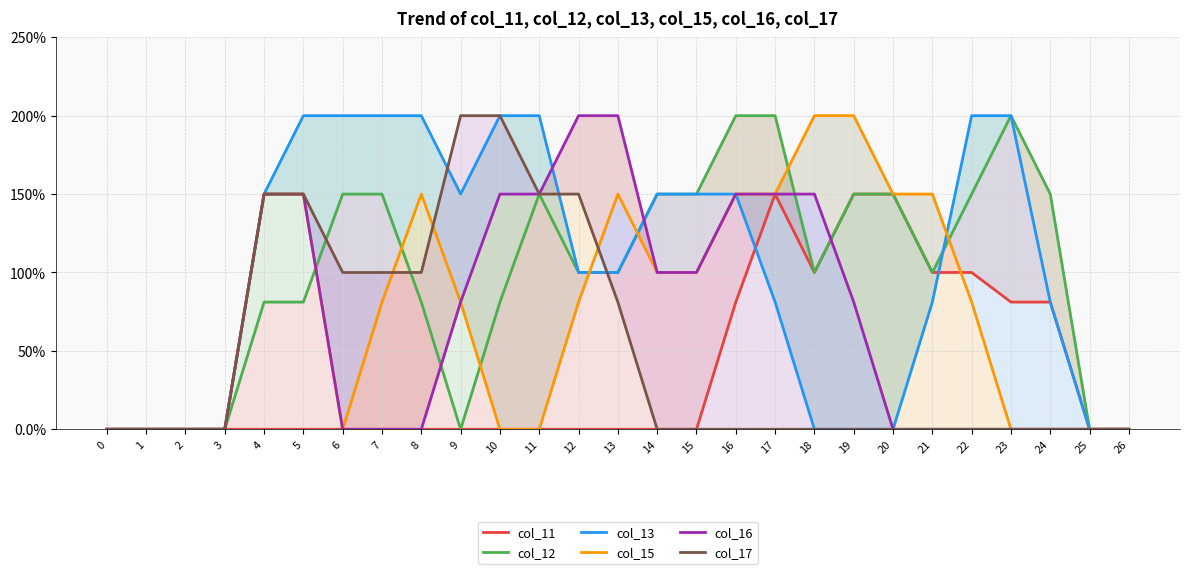

True or false: col_13 has more than 2 interior local peaks.

False